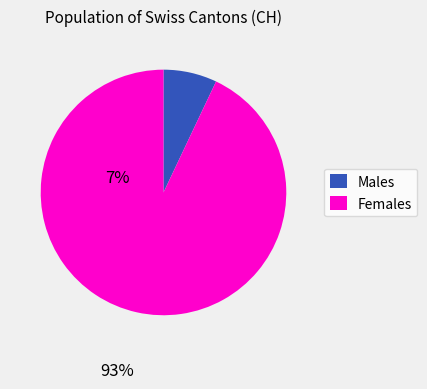

Does any single category account for the majority?

Yes